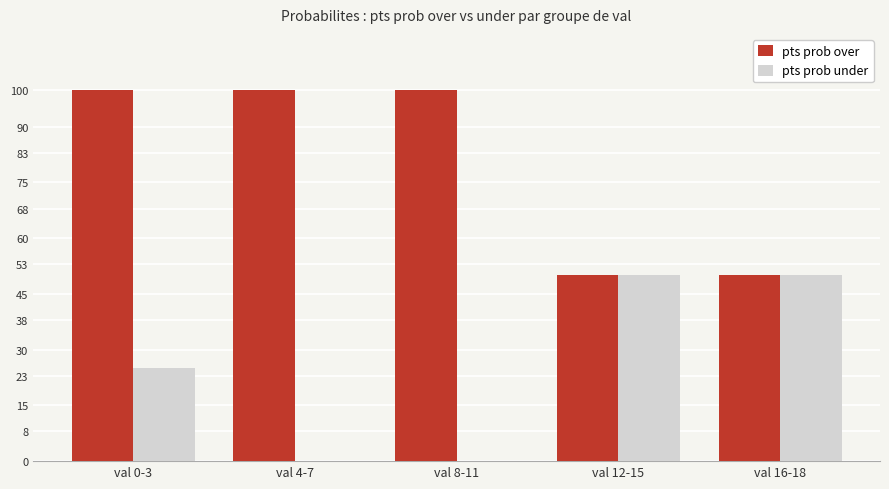

Between val 0-3 and val 16-18, which series saw the biggest shift?

pts prob over